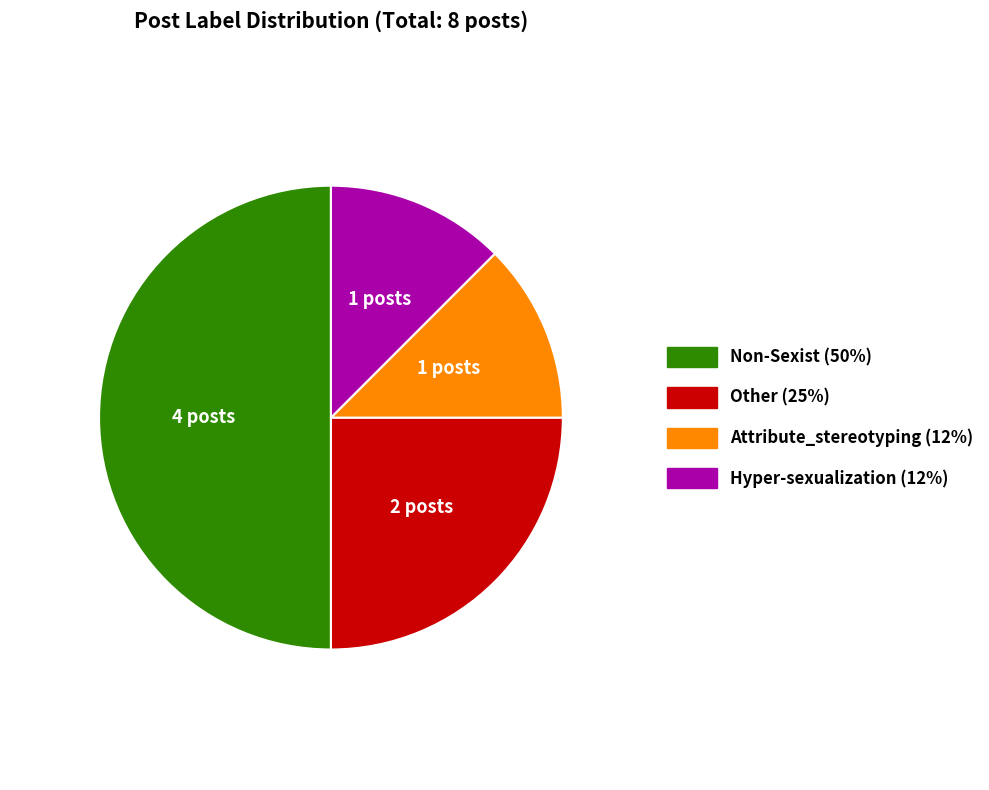

What is the ratio of the value at Hyper-sexualization to the value at Other?

0.5